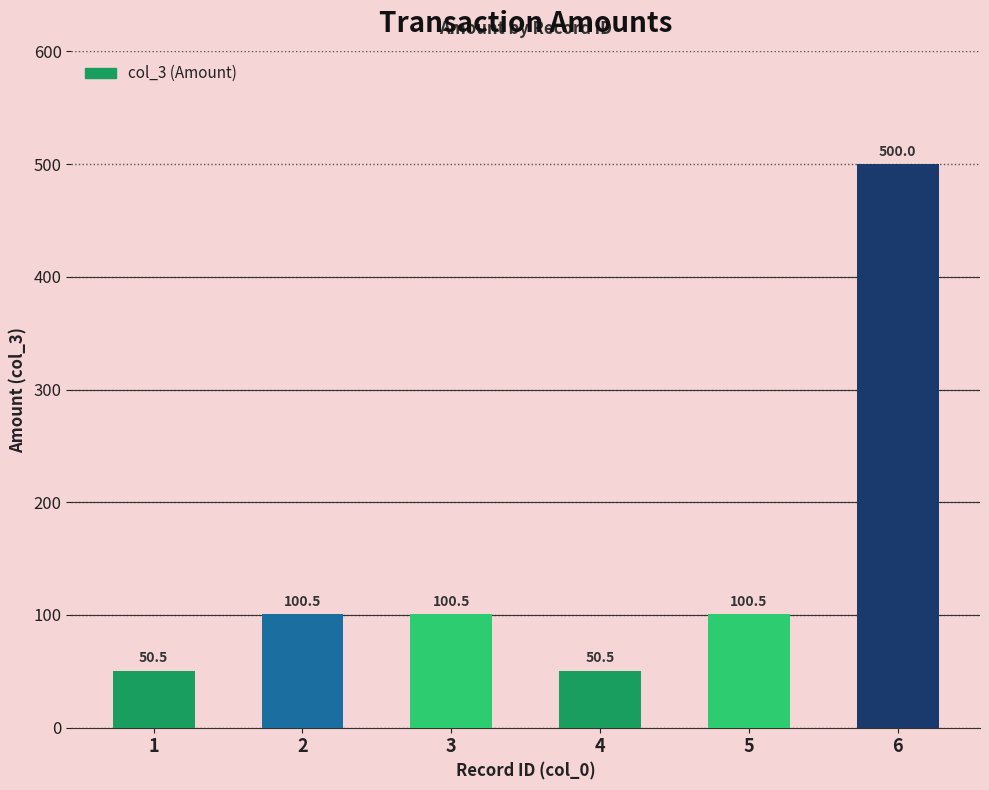

What is the ratio of the value at 6 to the value at 3?

5.0